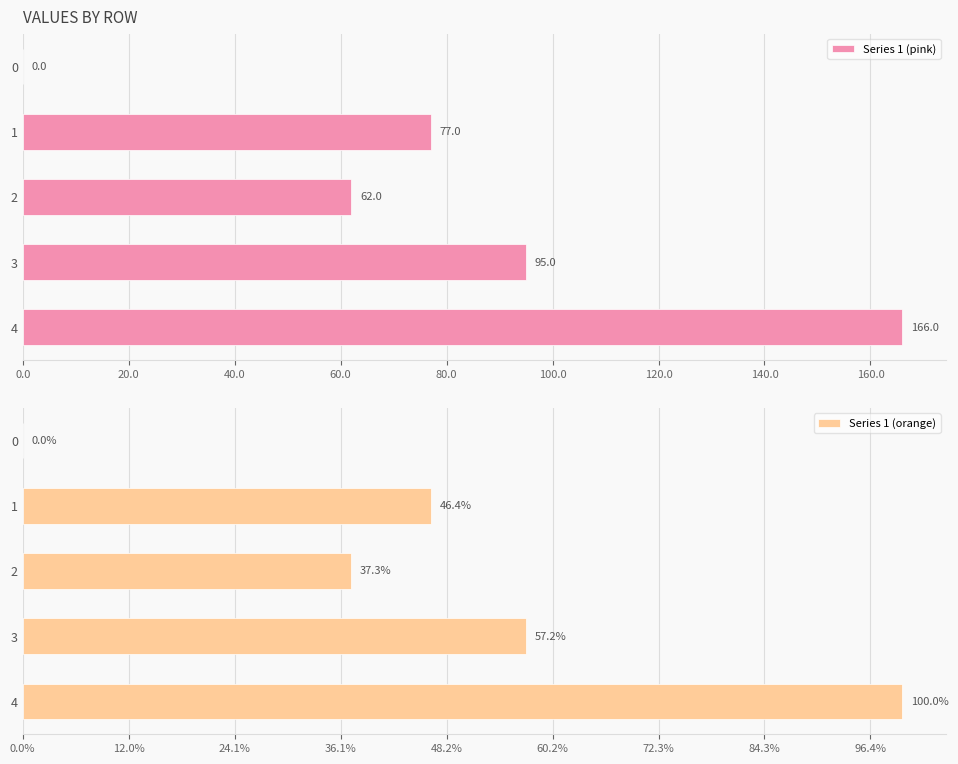

The Series 1 (pink) series shows 128 at 3. True or false?

False